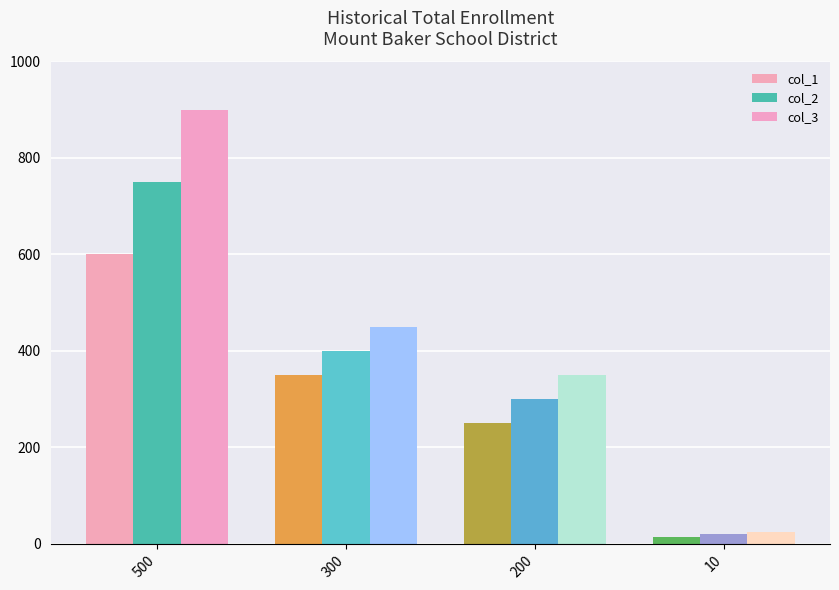

Is it true that col_2 equals 300 at 200?

True